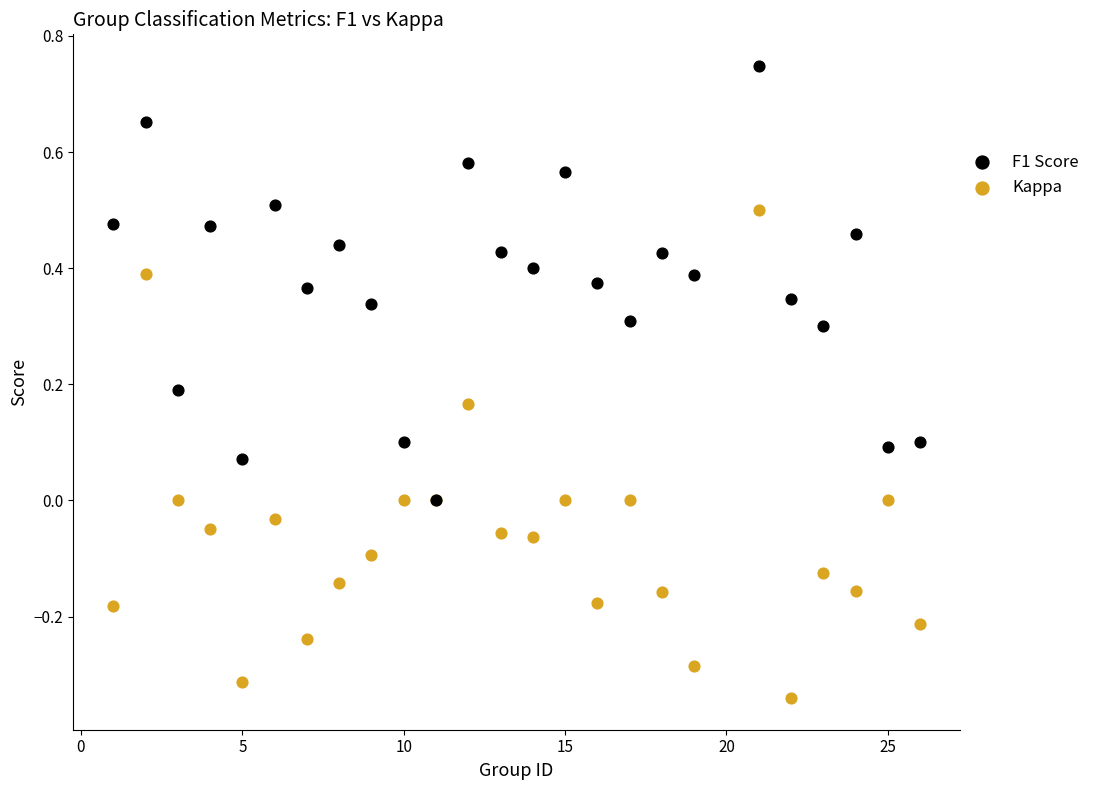

Which series has the widest spread of Y values?

Kappa